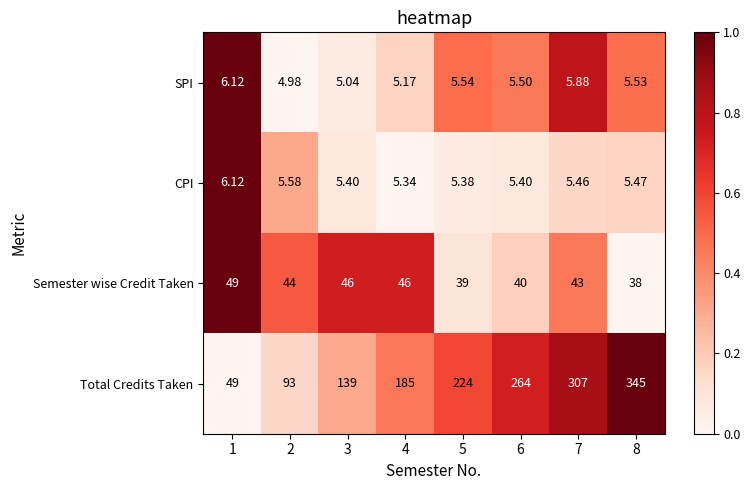

Between 3 and 7, which series saw the biggest shift?

Total Credits Taken